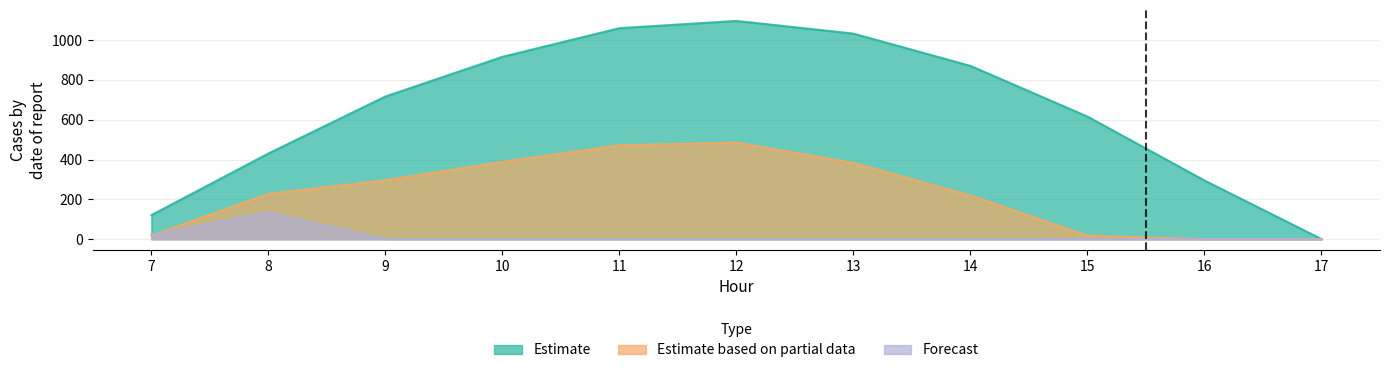

Which series has the largest total across all categories?

Estimate